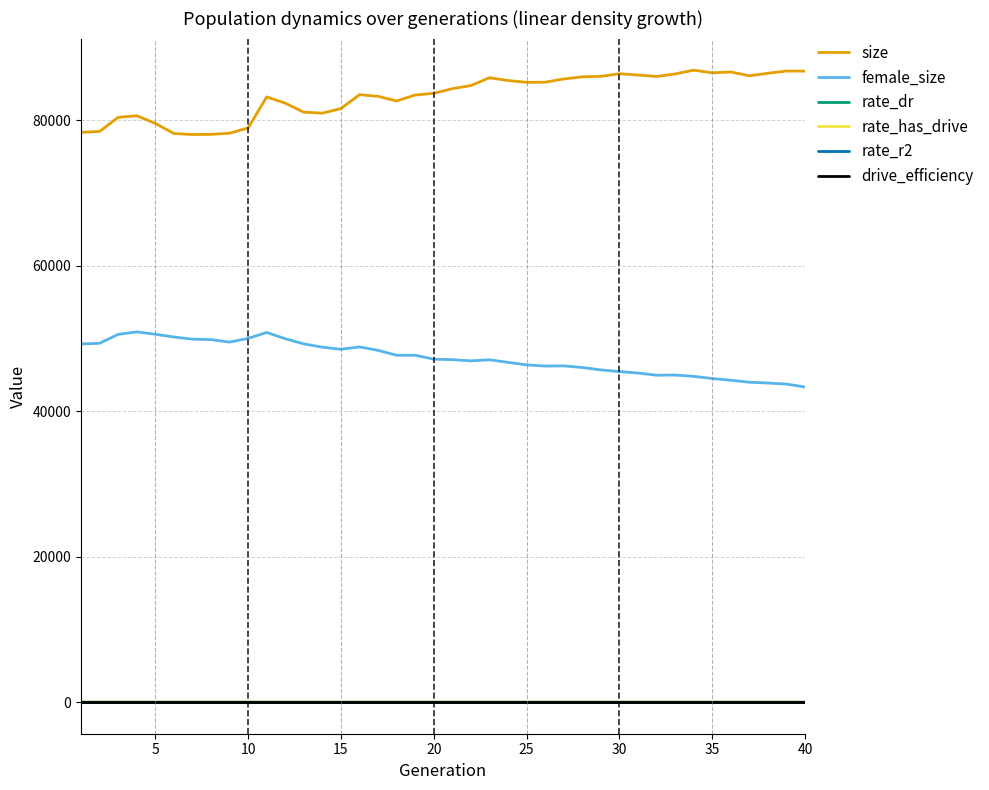

Which series has the largest total across all categories?

size